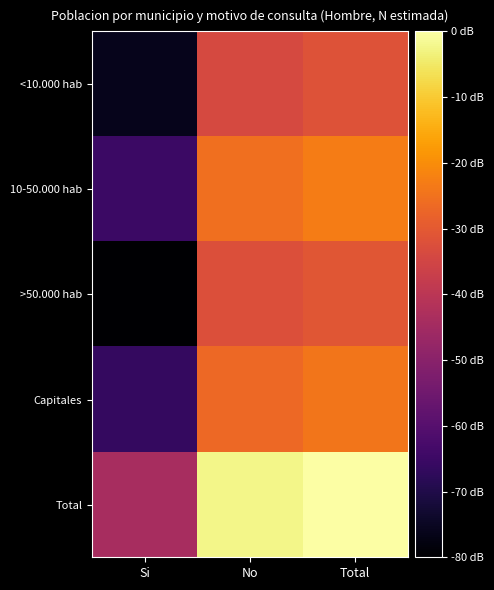

Reading right to left, list all the values displayed in this chart.

<10.000 hab: Total=5.7	No=5.7	Si=4.7
10-50.000 hab: Total=5.9	No=5.9	Si=5.0
>50.000 hab: Total=5.7	No=5.7	Si=4.6
Capitales: Total=5.9	No=5.8	Si=5.0
Total: Total=6.4	No=6.4	Si=5.5